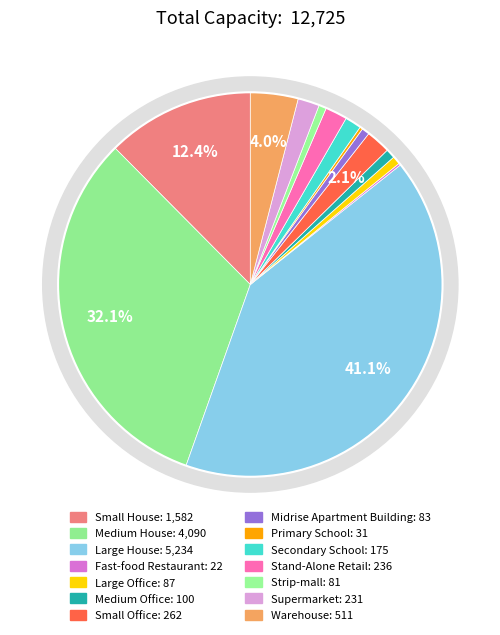

Is there any slice that represents more than half of the pie?

No